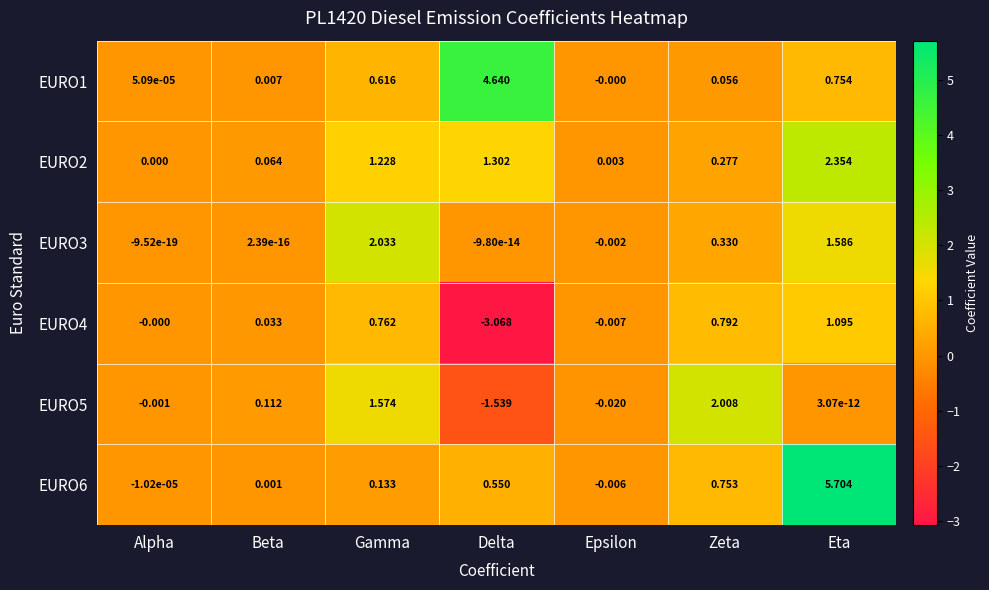

Where is EURO1 nearest to the value 2?

Eta